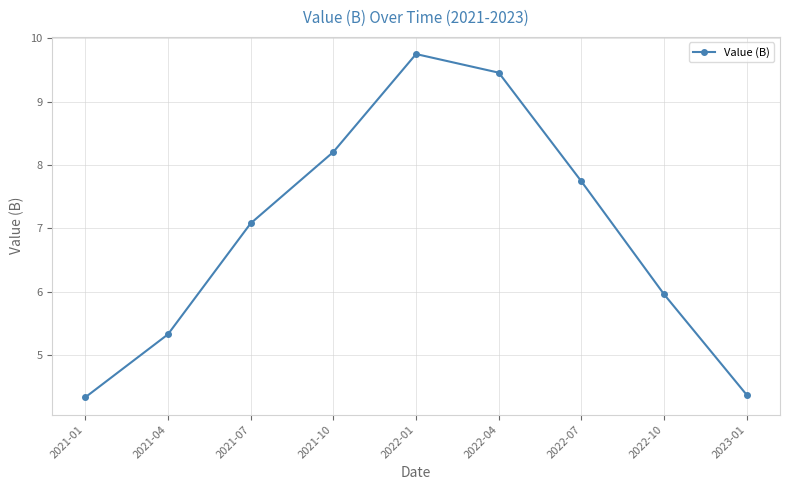

How many lines are shown in the chart?

1